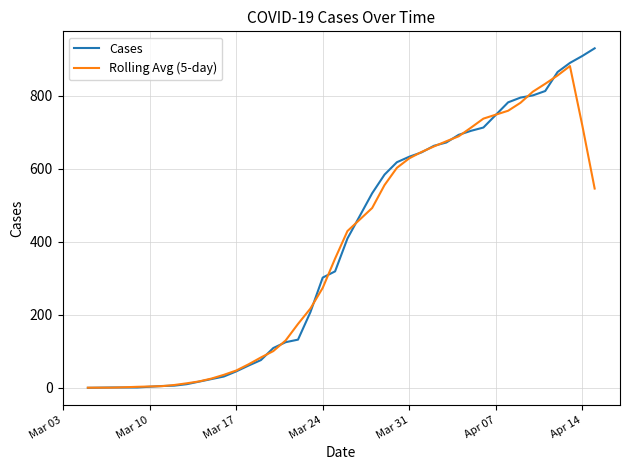

After their last crossing, which series has the higher values: Cases or Rolling Avg (5-day)?

Cases